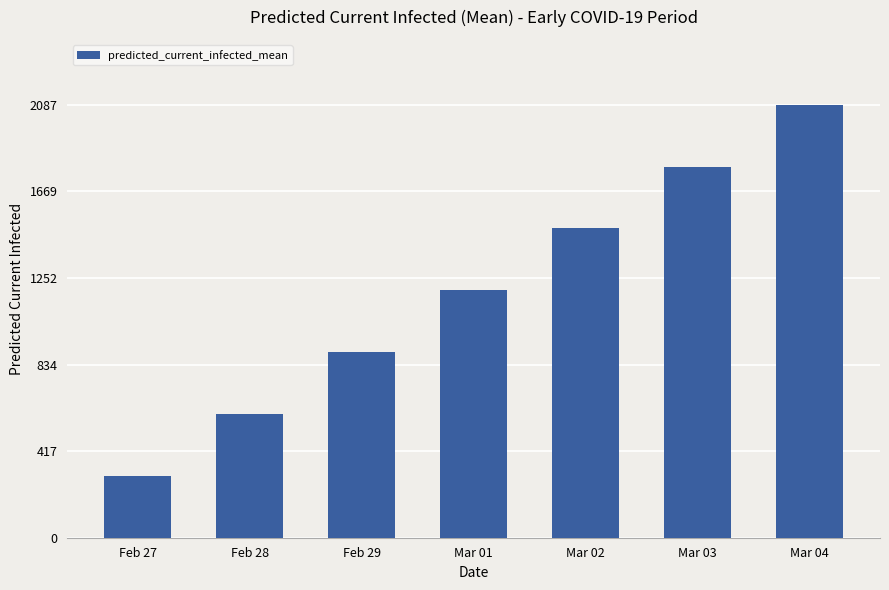

Which category has the highest value across all series?

Mar 04